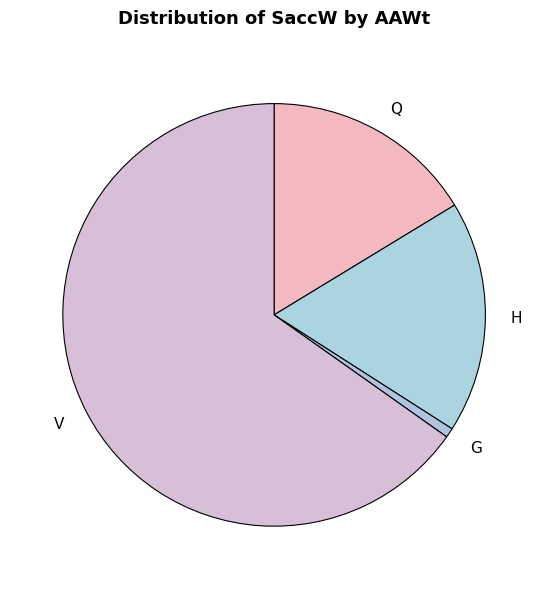

Is it true that G is 7% of the pie?

False